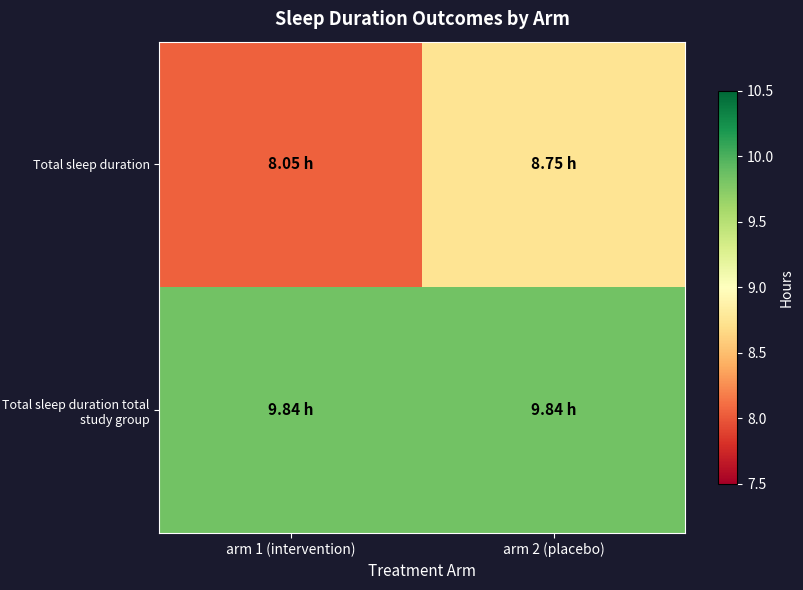

Reading left to right, what are all the values shown in this chart?

Total sleep duration: arm 1 (intervention)=8.1	arm 2 (placebo)=8.8
Total sleep duration total study group: arm 1 (intervention)=9.8	arm 2 (placebo)=9.8